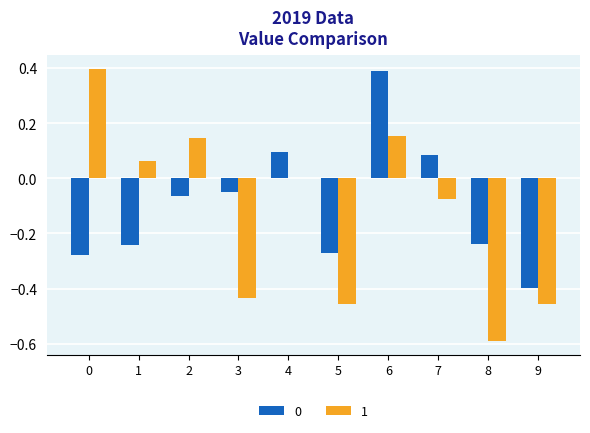

Which series has the largest range (max minus min)?

1